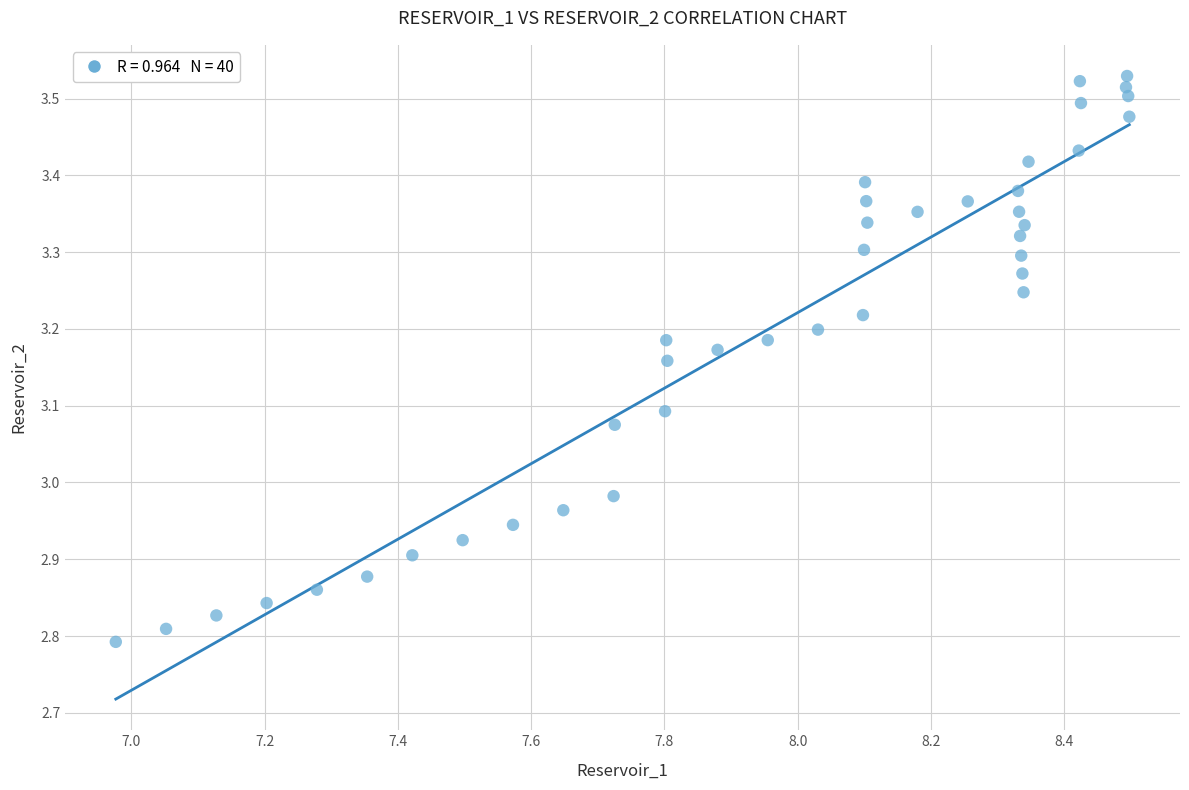

What is the range of X values (max minus min)?

1.5